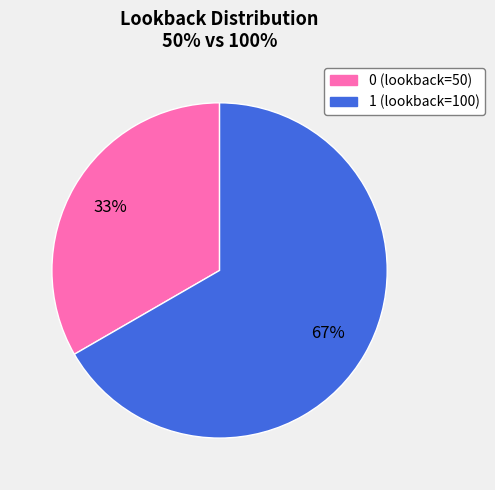

To the nearest percent, what is the average slice percentage?

50%